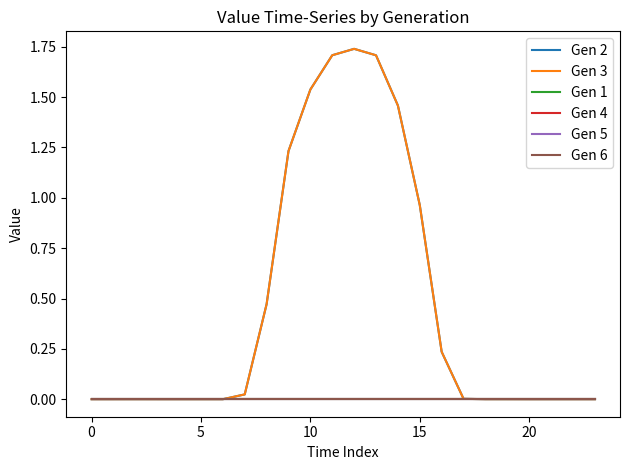

Is this an area chart (filled region under the line)?

No